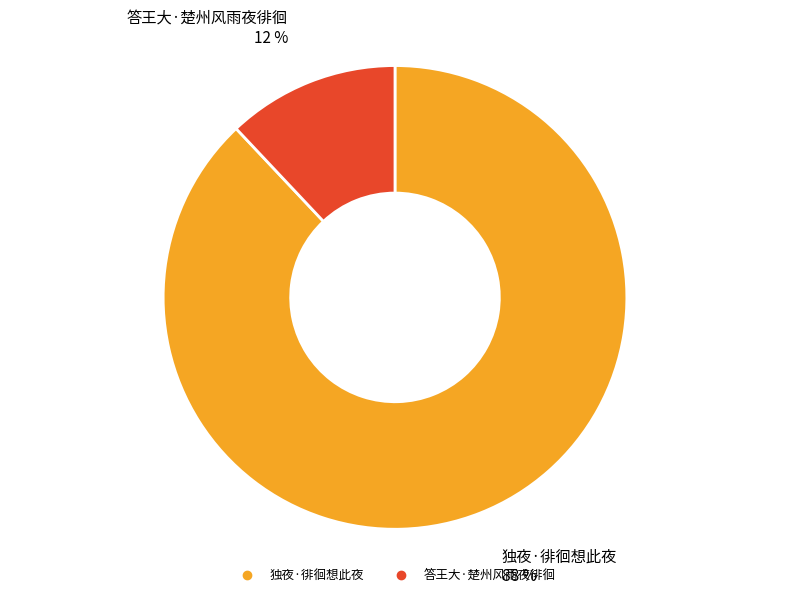

The 独夜·徘徊想此夜 slice represents 94% of the pie. True or false?

False